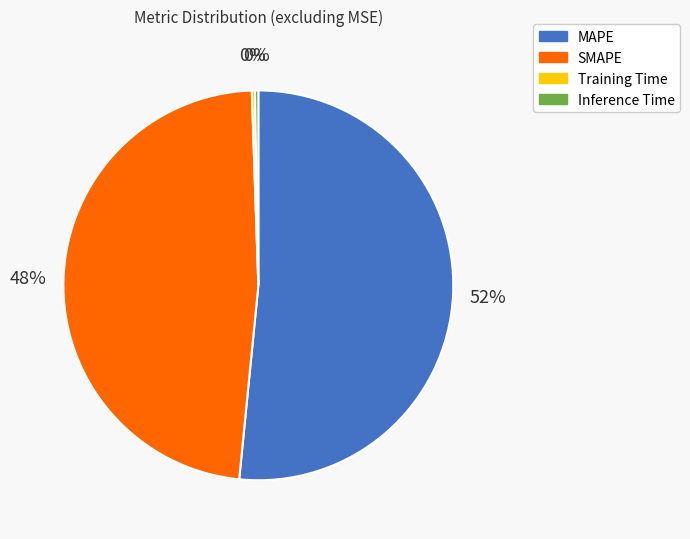

Which slice represents more than half of the pie?

MAPE